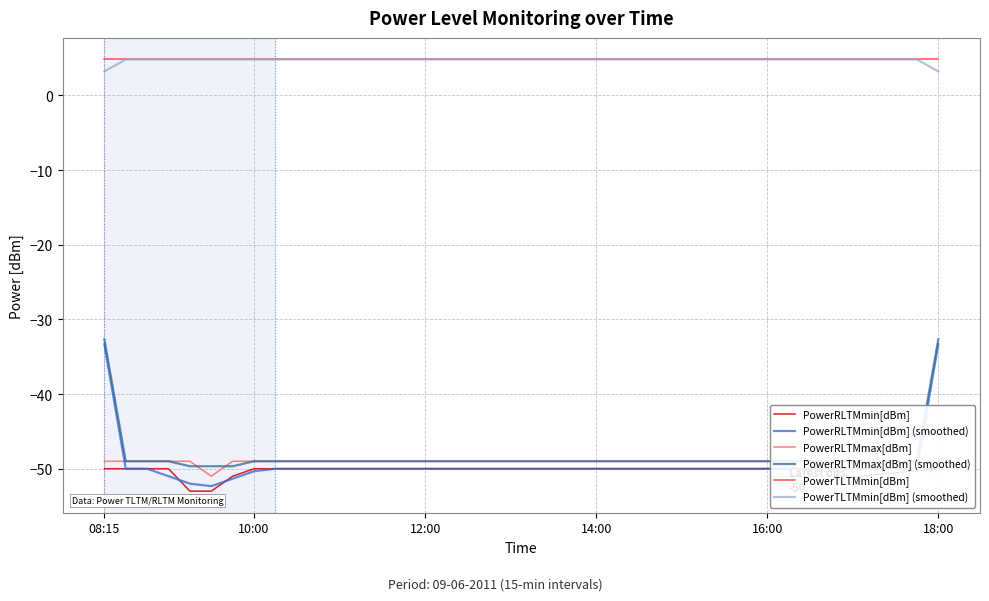

Is it true that PowerRLTMmin[dBm] (smoothed) equals -71.3 at 14:00?

False